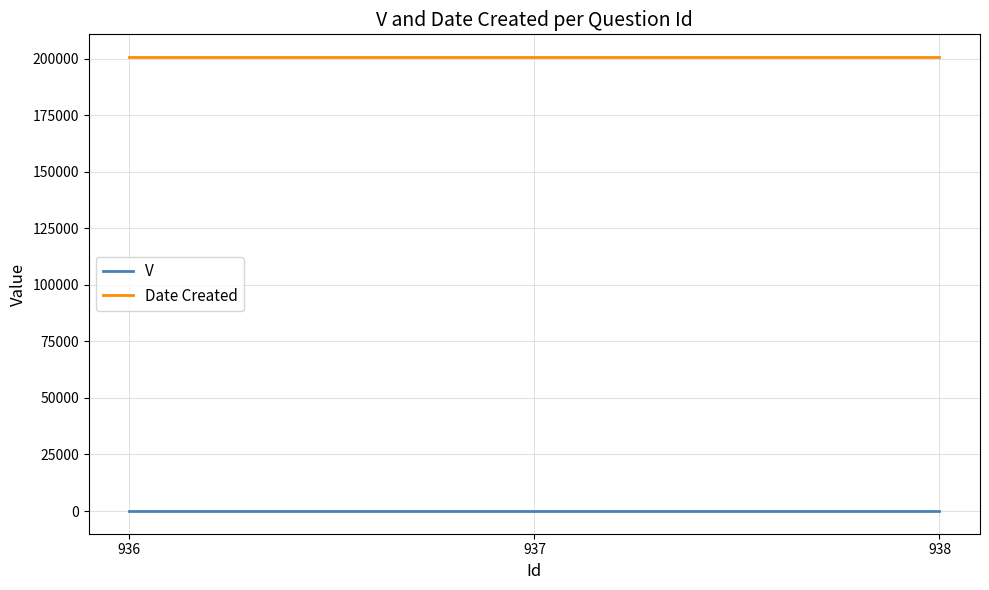

Rank the series at 937 from lowest to highest value.

V, Date Created